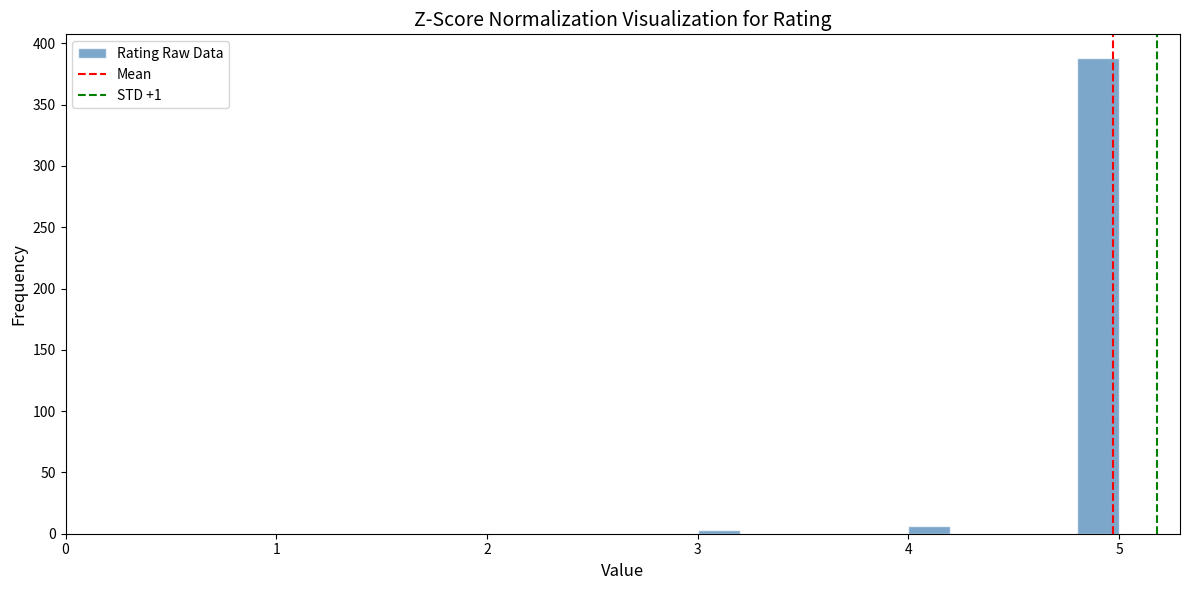

Read against the x-axis, roughly where is the centre of the tallest bar?

4.9